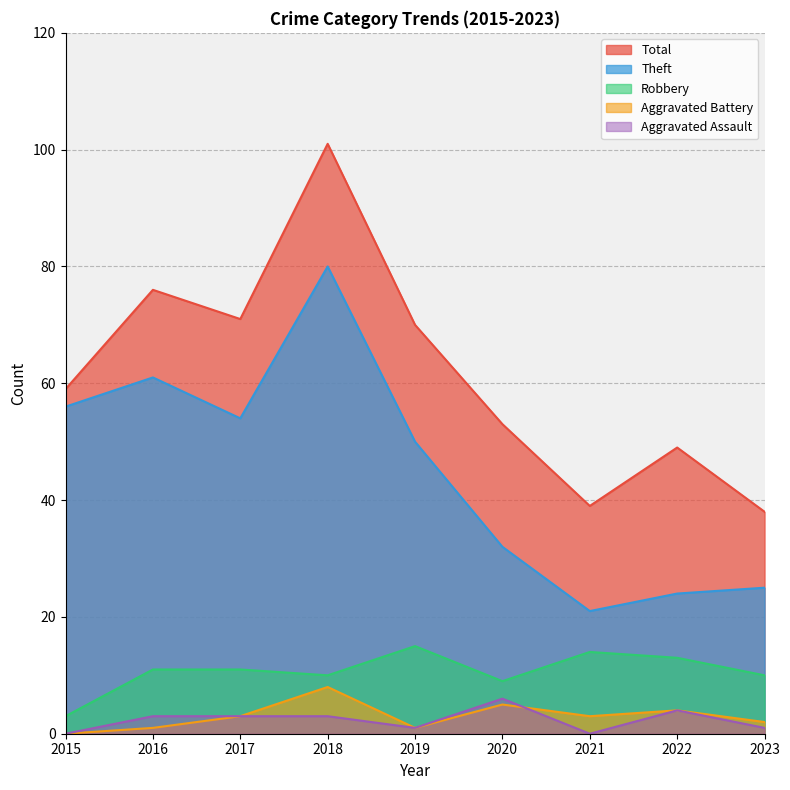

How many values in the Theft series exceed 50?

4